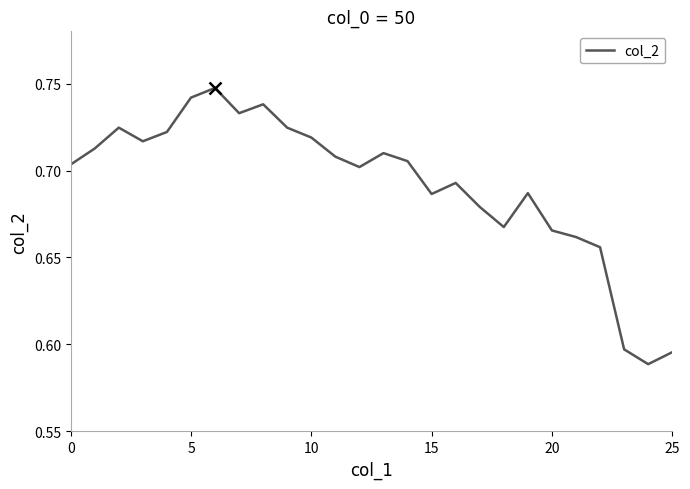

Does the chart display data point markers on the line(s)?

No